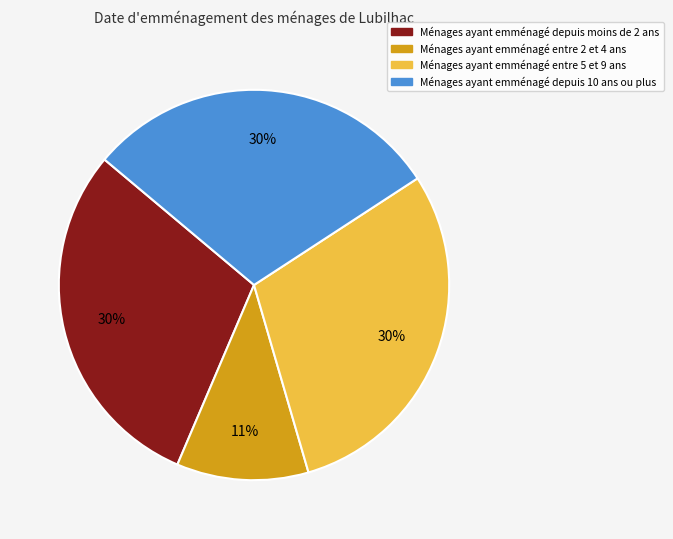

Is there a majority slice in this chart?

No